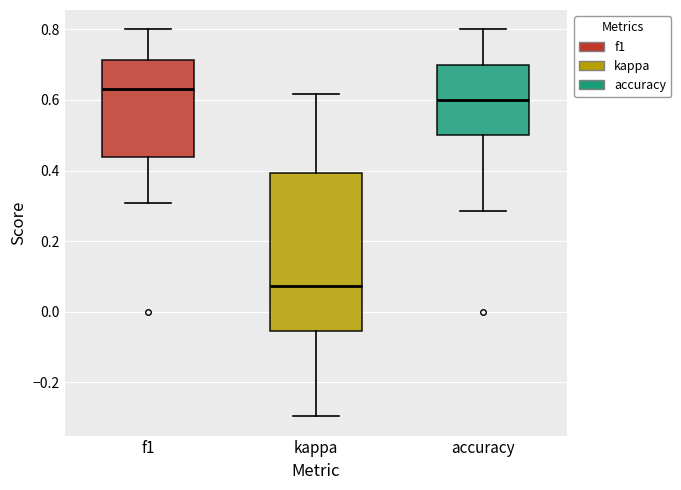

Comparing the boxes themselves (not the whiskers), which one is the tallest?

kappa